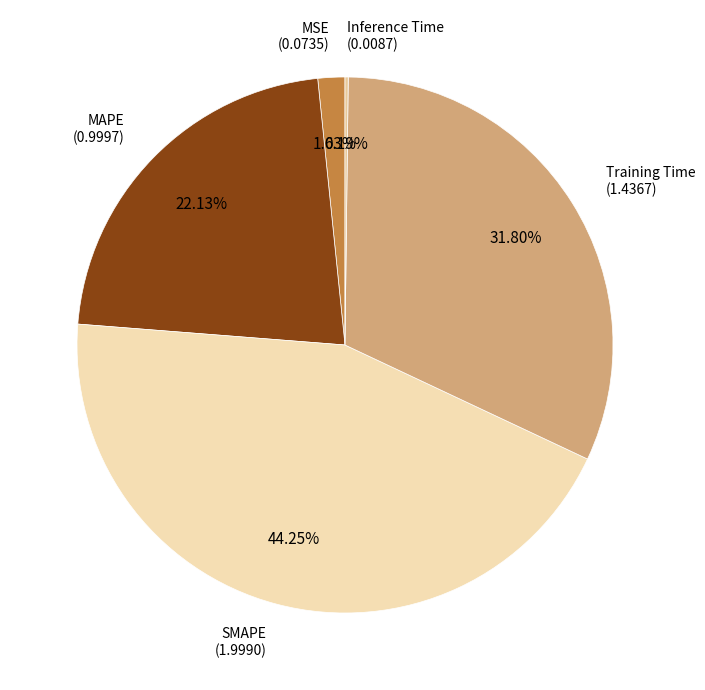

Which slice is the largest?

SMAPE